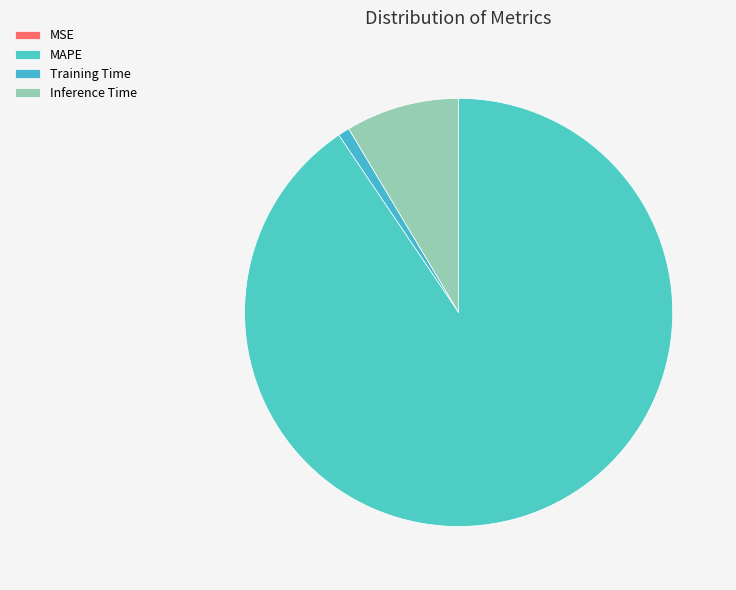

Combined, what portion of the pie is MAPE and MSE?

90.5%